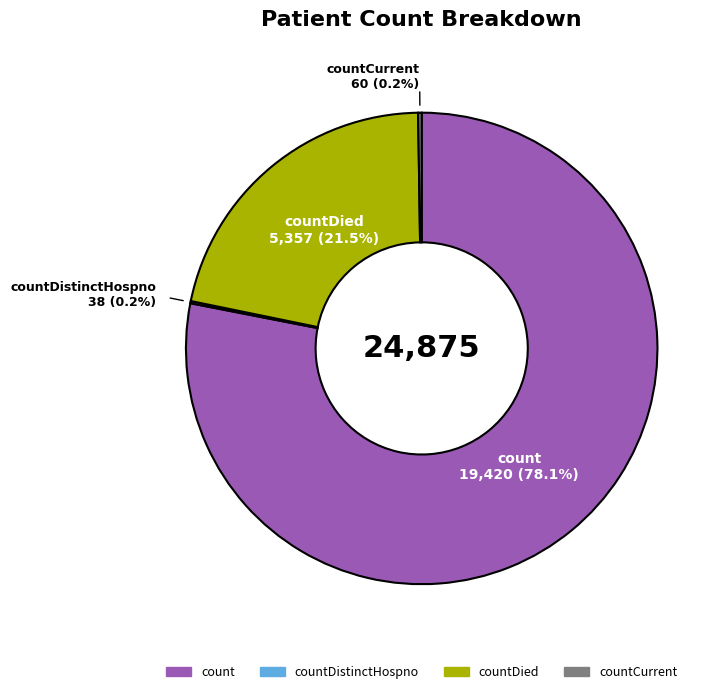

Is there any slice that represents more than half of the pie?

Yes